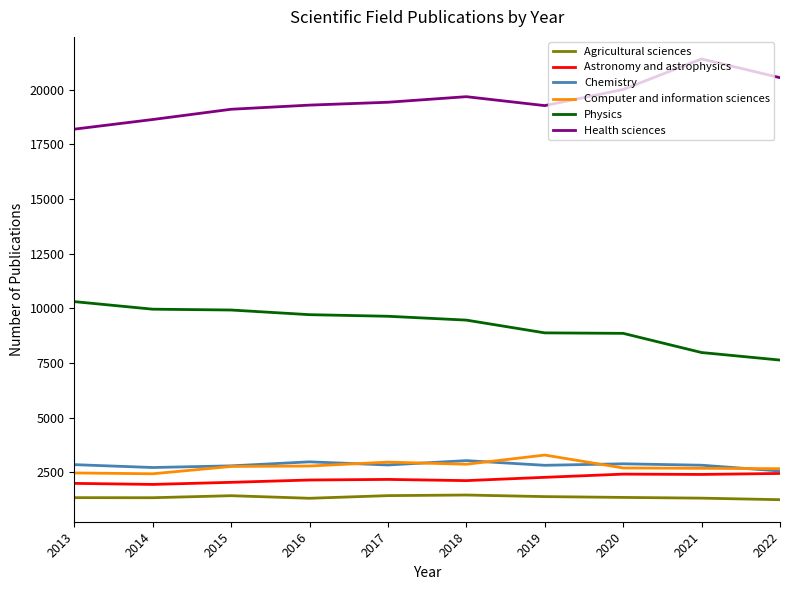

True or false: Chemistry has a value of 1210 at 2017.

False